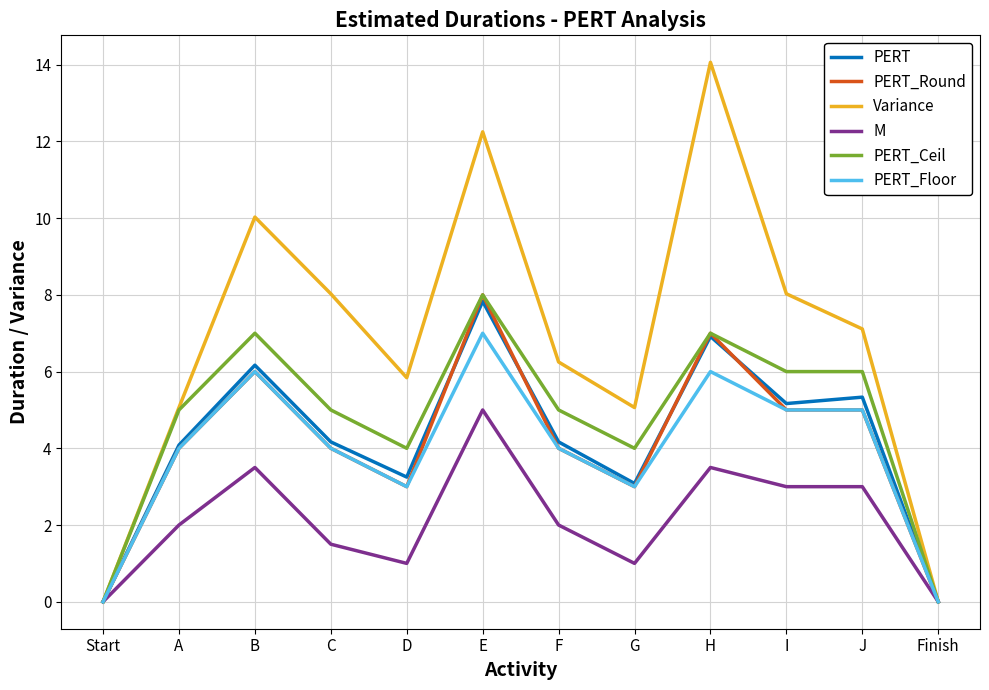

Which series has the largest total across all categories?

Variance